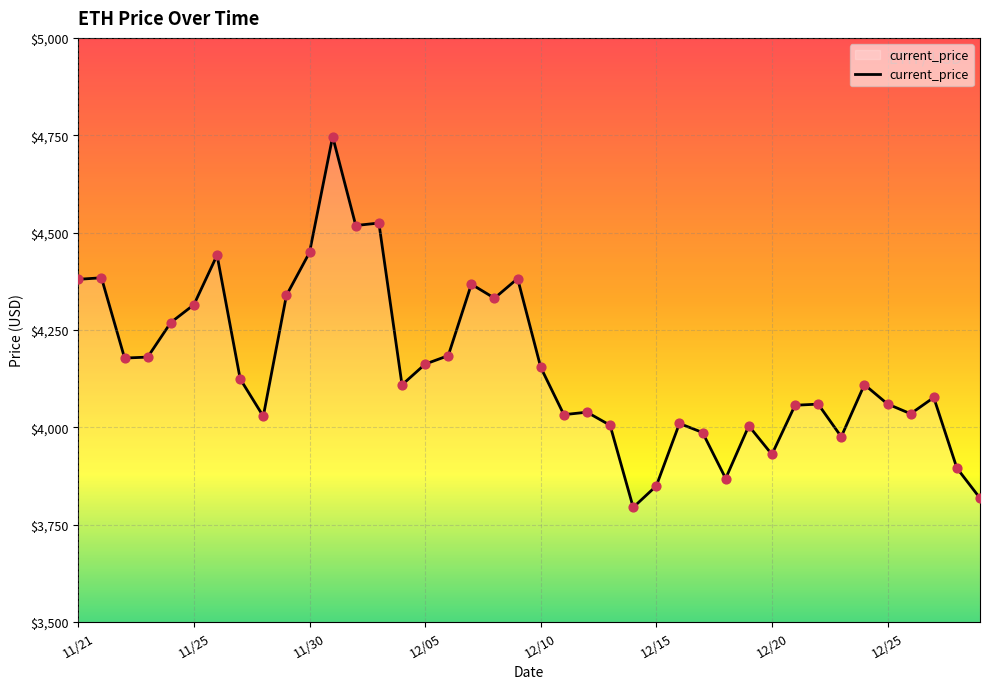

What is the maximum value shown in the chart?

4746.4